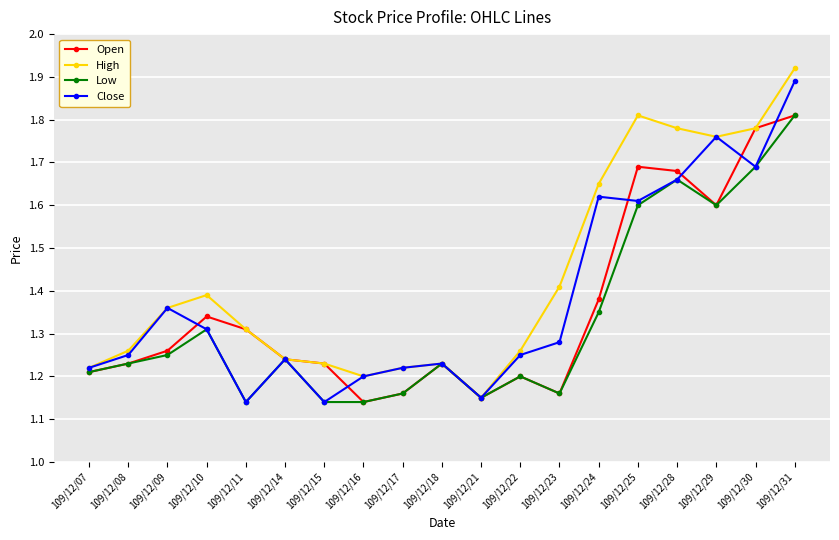

Count the number of data series in this chart.

4